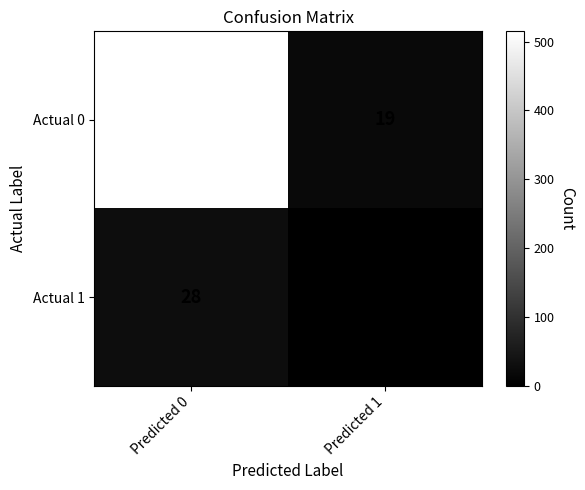

At how many categories does at least one series exceed 268?

1